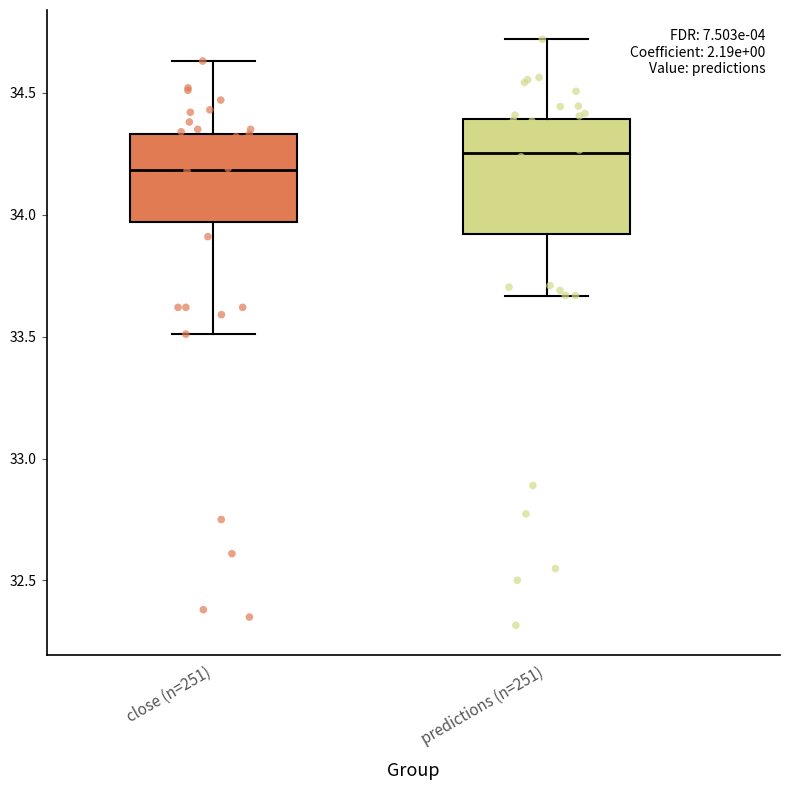

Which box is the tallest, from its lower edge to its upper edge?

predictions (n=251)